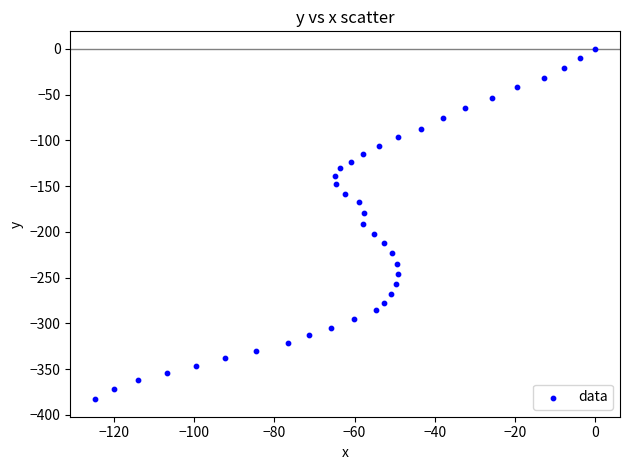

What is the range of X values (max minus min)?

124.7